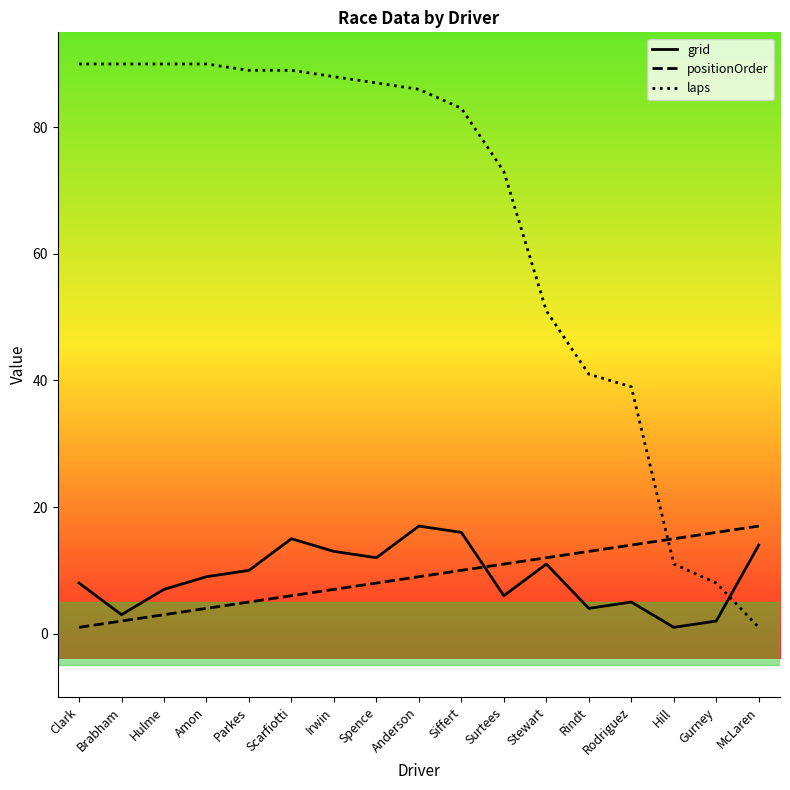

What are all the series names shown in the legend?

grid, positionOrder, laps